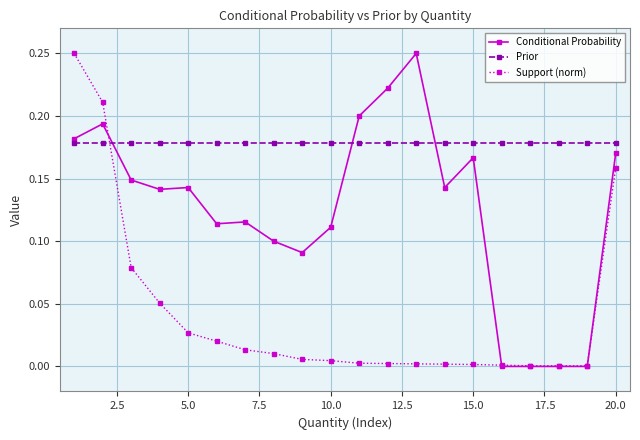

True or false: Support (norm) and Conditional Probability intersect in this chart.

True